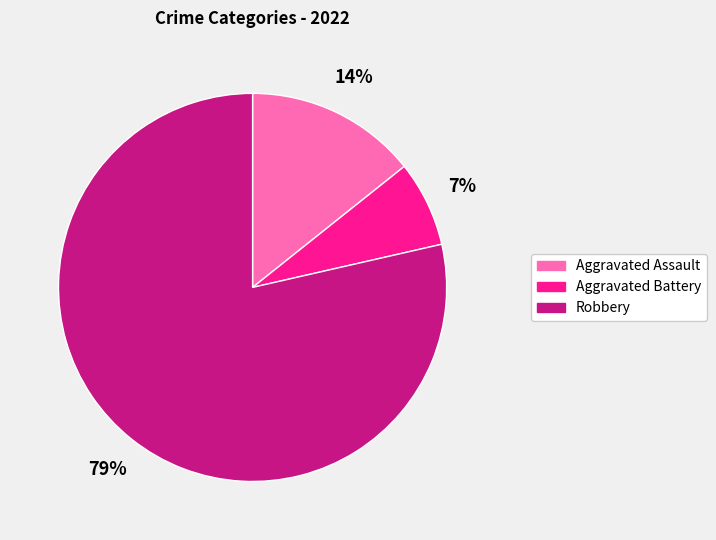

Between Robbery and Aggravated Assault, which is larger?

Robbery